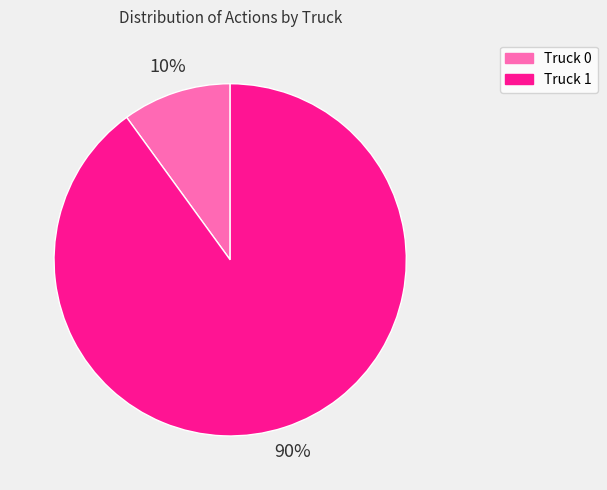

How many slices are in this pie chart?

2